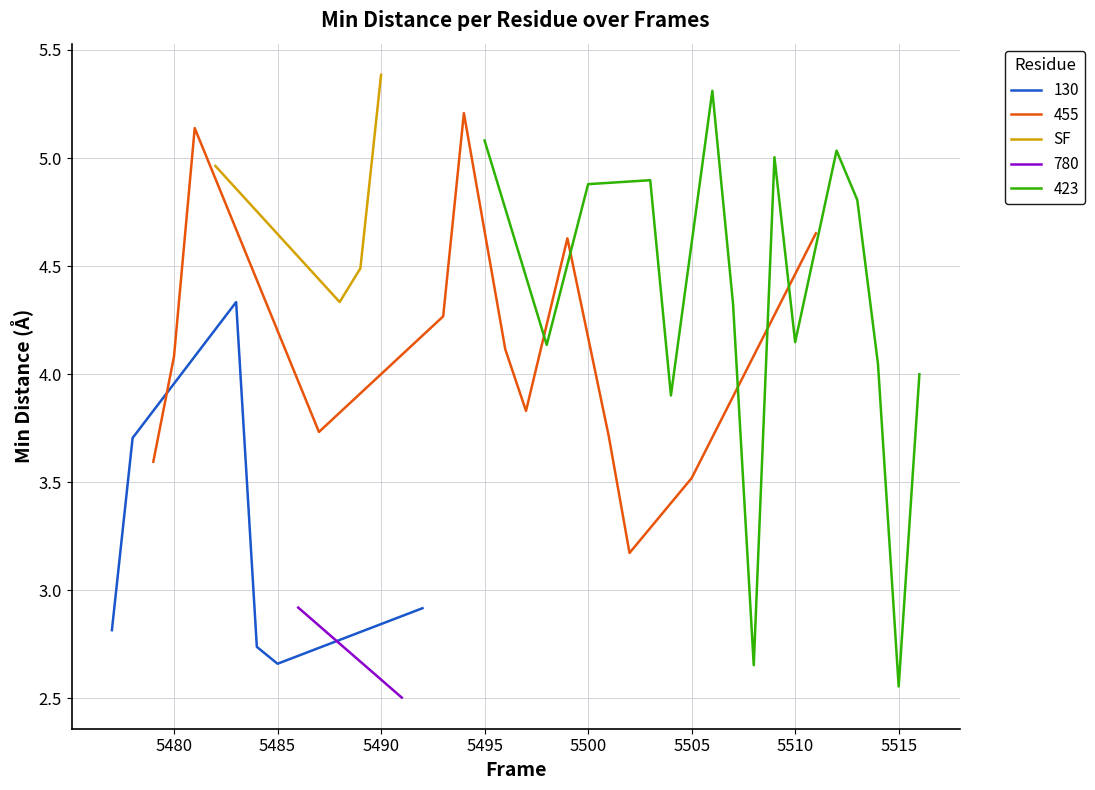

True or false: SF has more than 0 interior local peaks.

False